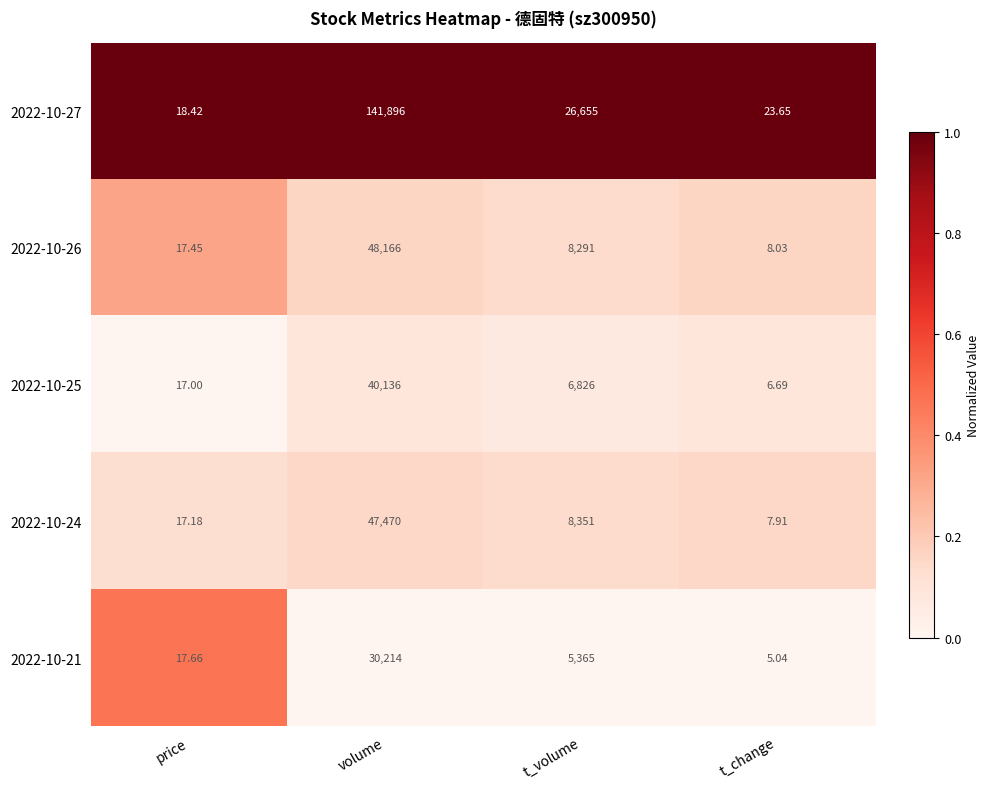

List the labels in order of 2022-10-24 value, smallest first.

t_change, price, t_volume, volume